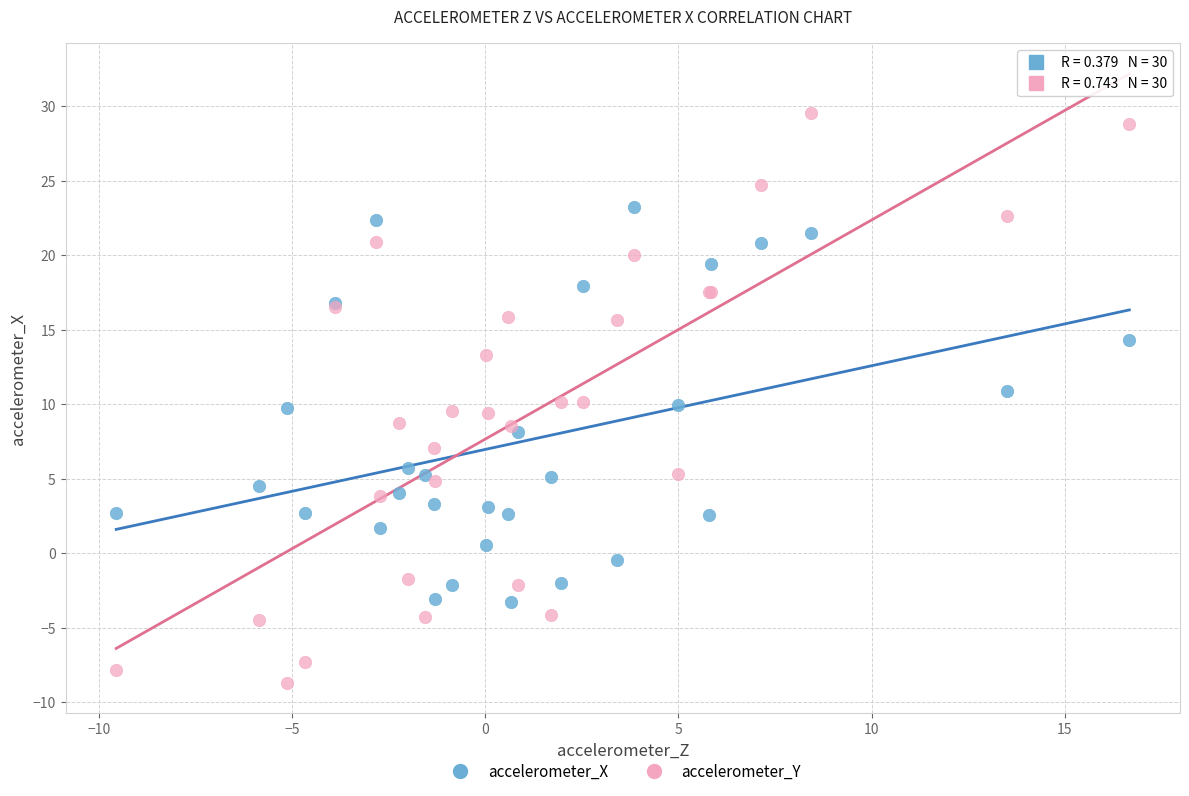

Which series has the largest Y range (max minus min)?

accelerometer_Y